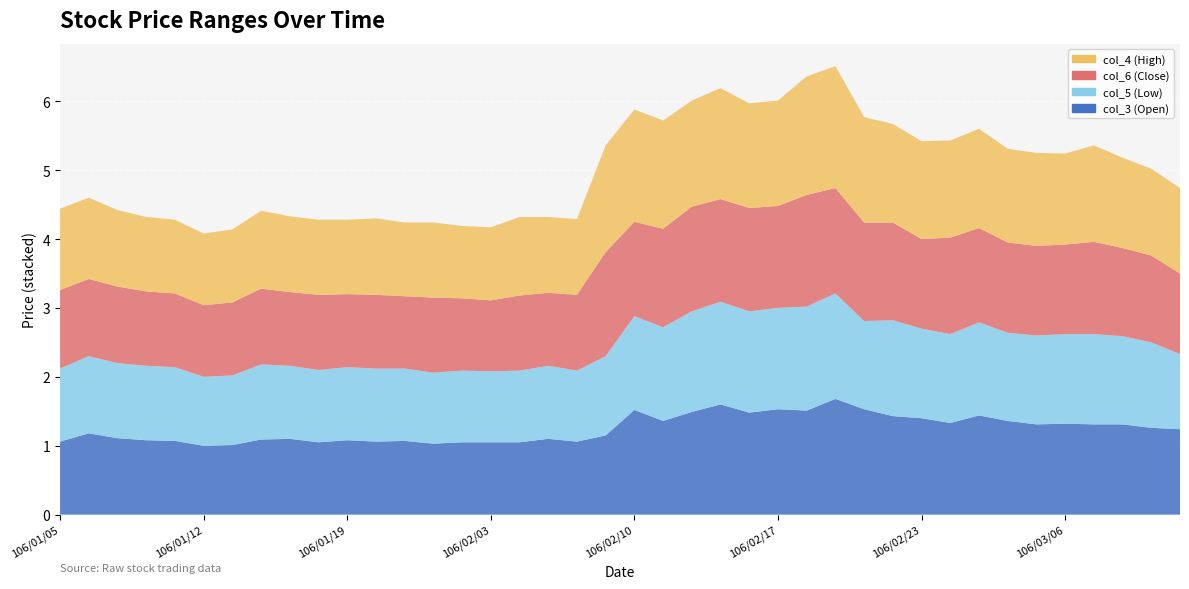

Reading right to left, extract all data points from this chart.

col_3 (Open): 1.2	1.3	1.3	1.3	1.3	1.3	1.4	1.4	1.3	1.4	1.4	1.5	1.7	1.5	1.5	1.5	1.6	1.5	1.4	1.5	1.1	1.1	1.1	1.1	1.1	1.1	1.0	1.1	1.1	1.1	1.1	1.1	1.1	1.0	1.0	1.1	1.1	1.1	1.2	1.1
col_5 (Low): 1.1	1.2	1.3	1.3	1.3	1.3	1.3	1.4	1.3	1.3	1.4	1.3	1.5	1.5	1.5	1.5	1.5	1.5	1.4	1.4	1.1	1.0	1.1	1.0	1.0	1.0	1.0	1.1	1.1	1.1	1.1	1.1	1.1	1.0	1.0	1.1	1.1	1.1	1.1	1.1
col_6 (Close): 1.2	1.3	1.3	1.3	1.3	1.3	1.3	1.4	1.4	1.3	1.4	1.4	1.5	1.6	1.5	1.5	1.5	1.5	1.4	1.4	1.5	1.1	1.1	1.1	1.0	1.1	1.1	1.1	1.1	1.1	1.1	1.1	1.1	1.1	1.0	1.1	1.1	1.1	1.1	1.1
col_4 (High): 1.2	1.3	1.3	1.4	1.3	1.4	1.4	1.4	1.4	1.4	1.4	1.5	1.8	1.7	1.5	1.5	1.6	1.5	1.6	1.6	1.6	1.1	1.1	1.1	1.1	1.1	1.1	1.1	1.1	1.1	1.1	1.1	1.1	1.1	1.0	1.1	1.1	1.1	1.2	1.2